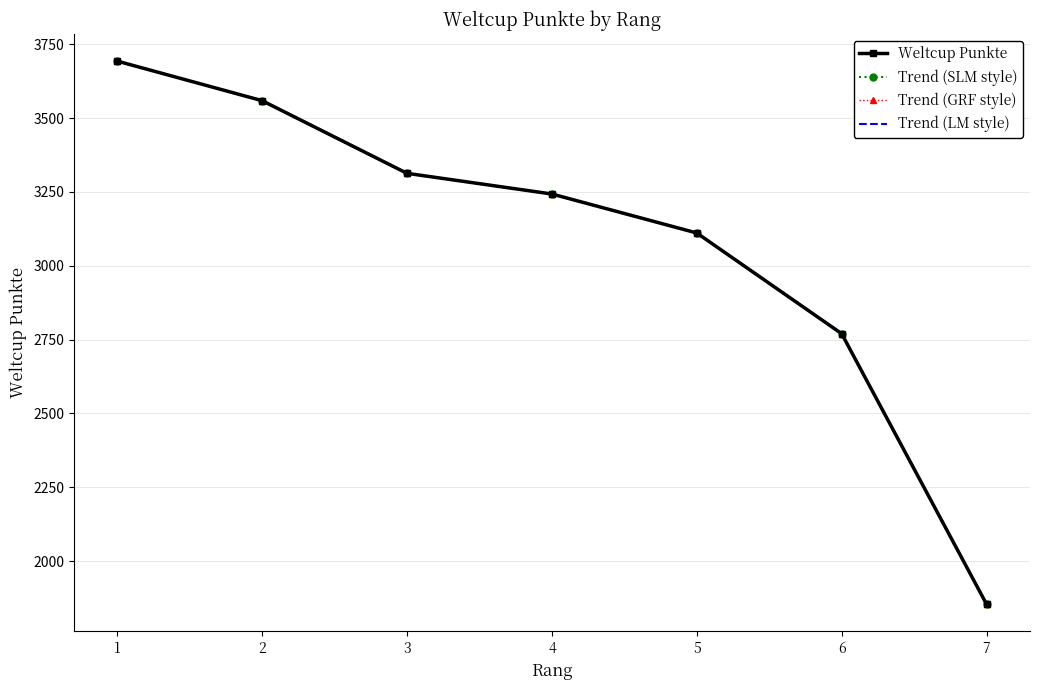

Which series has the largest range (max minus min)?

Weltcup Punkte